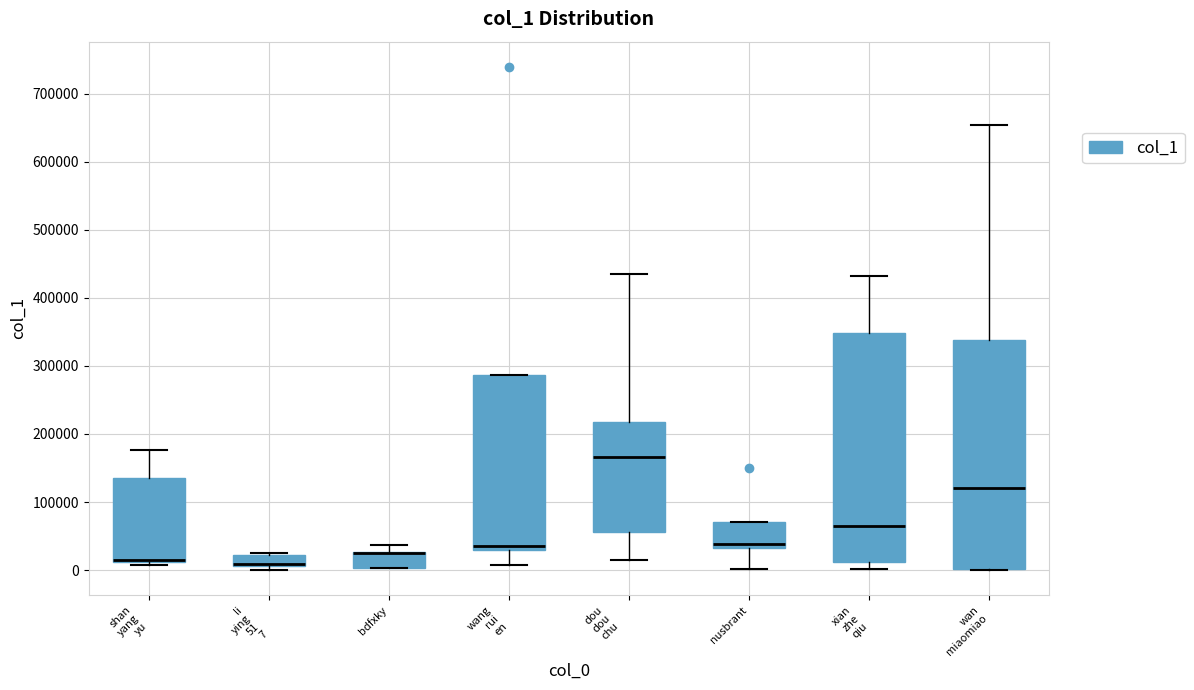

Reading left to right, transcribe this box plot: for each box, give where its median line is, the range the box spans, and where its two whiskers end, as read against the y-axis. The values are not printed on the chart, so give them approximately, as read against the axis.

shan yang yu: median 20000, box 10000 to 140000, whiskers 10000 (just below the box's lower edge) to 180000
li ying 51 7: median 10000 (drawn on the box's lower edge), box 10000 to 20000, whiskers 0 to 30000
bdfxky: median 20000 (drawn on the box's upper edge), box 0 to 30000, whiskers 0 to 40000
wang rui en: median 40000, box 30000 to 290000, whiskers 10000 to 290000
dou dou chu: median 170000, box 60000 to 220000, whiskers 10000 to 430000
nusbrant: median 40000, box 30000 to 70000, whiskers 0 to 70000
xian zhe qiu: median 60000, box 10000 to 350000, whiskers 0 to 430000
wan miaomiao: median 120000, box 0 to 340000, whiskers 0 to 650000